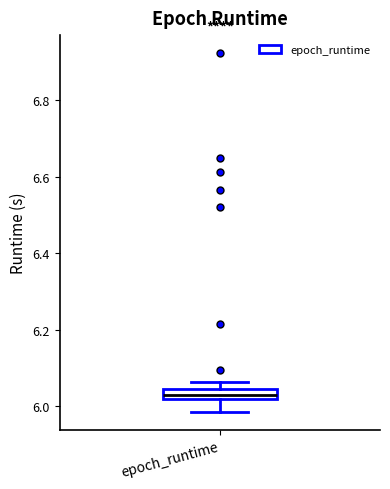

Where does the lower whisker of the box for epoch_runtime end on the y-axis? The values are not printed on the chart, so give them approximately, as read against the axis.

5.98